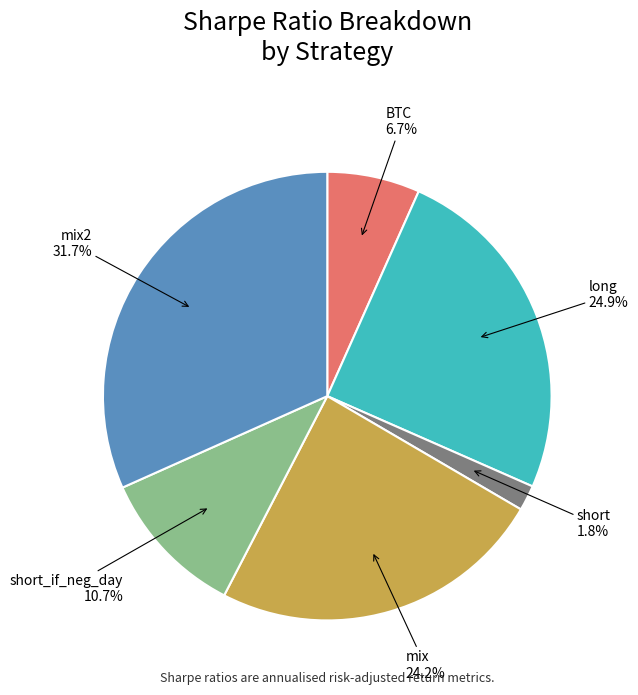

To the nearest percent, what is the difference between the short and short_if_neg_day slice percentages?

9%